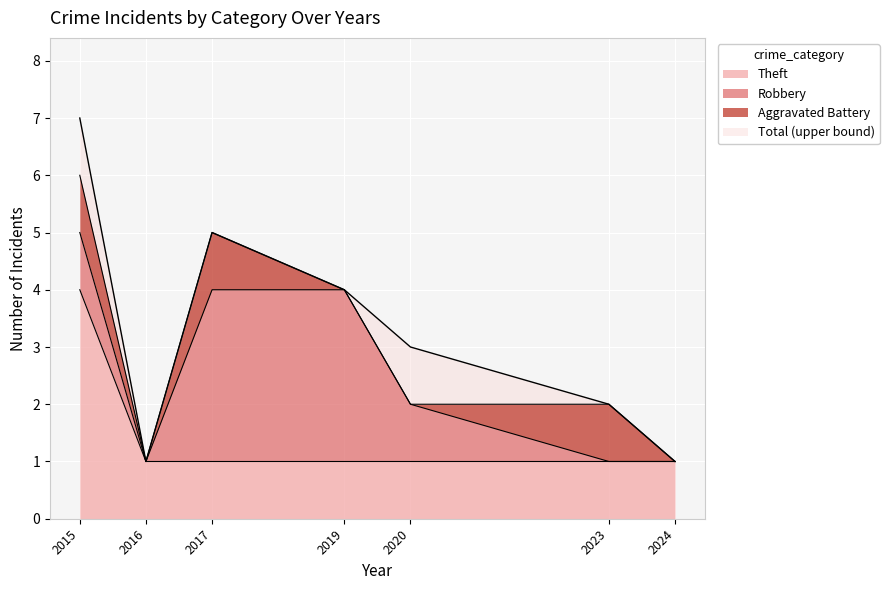

Which label corresponds to the largest value in the chart?

2015